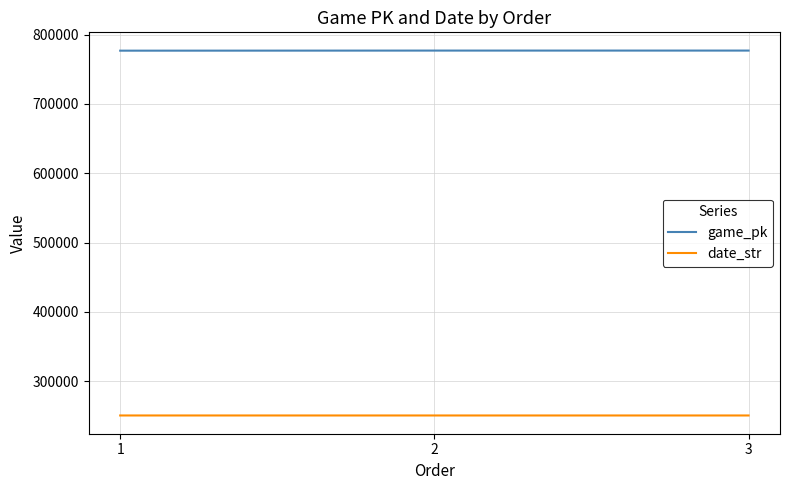

List the series in order of their overall mean, lowest first.

date_str, game_pk